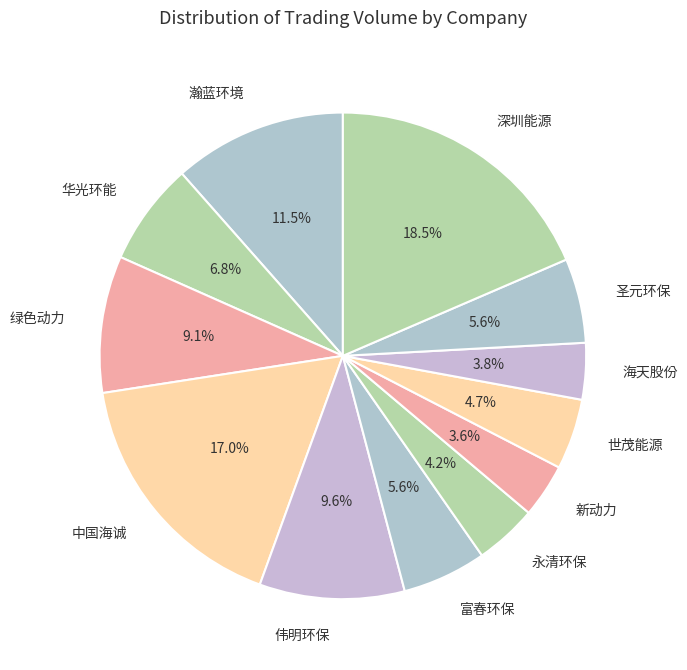

To the nearest percent, what is the difference between the largest and smallest slice percentages?

15%